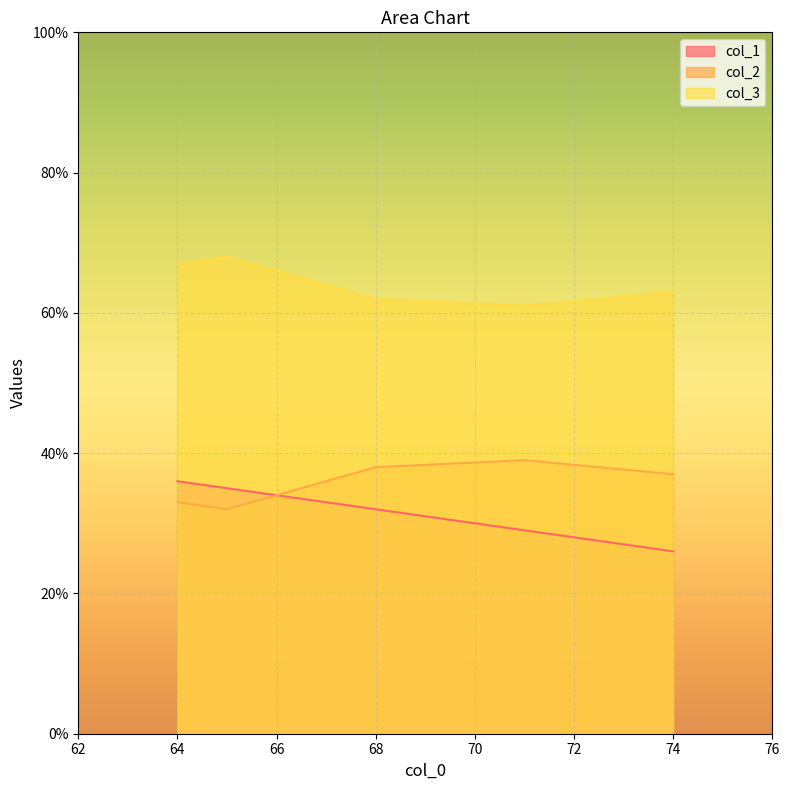

How many lines are shown in the chart?

3